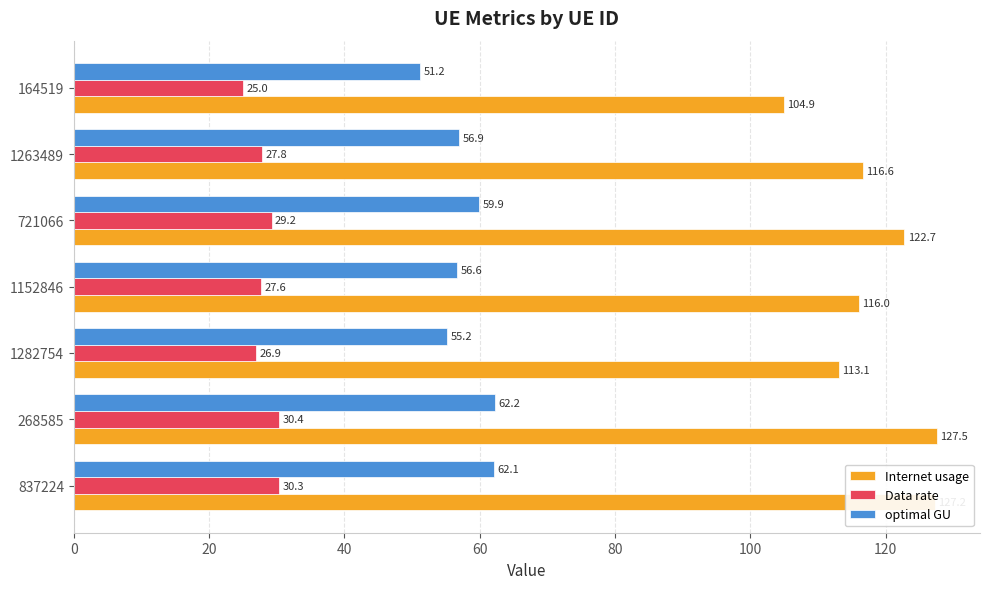

Where is Data rate nearest to the value 27?

1282754